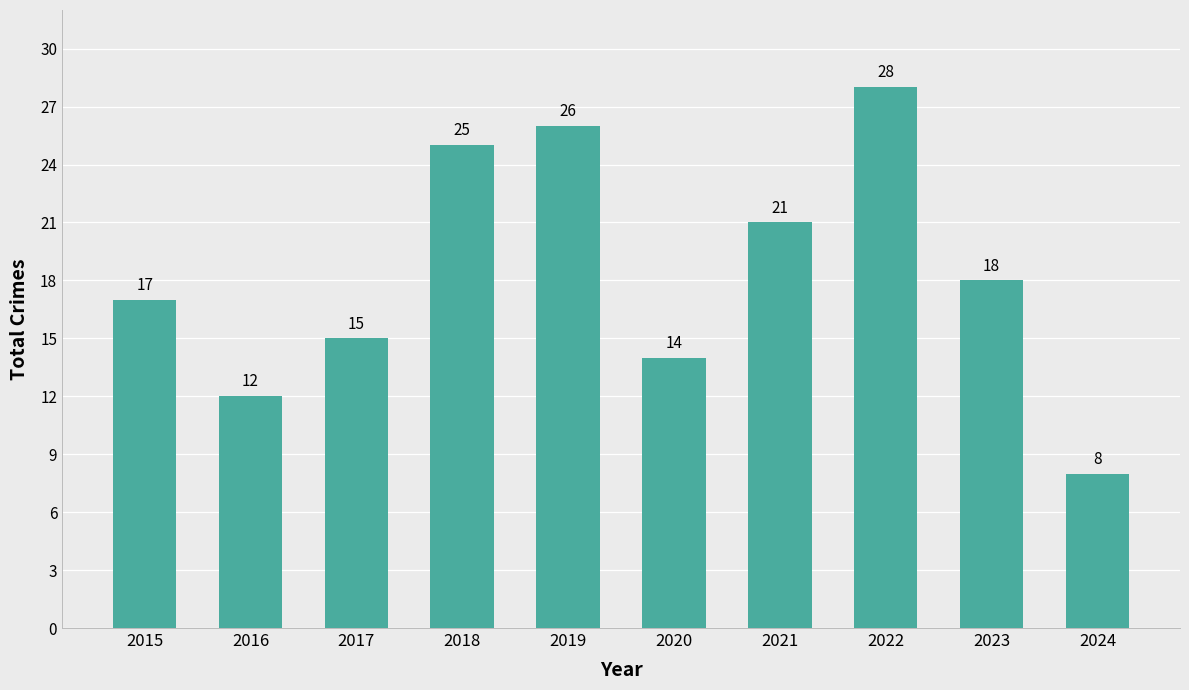

Rank the categories by value from highest to lowest.

2022, 2019, 2018, 2021, 2023, 2015, 2017, 2020, 2016, 2024